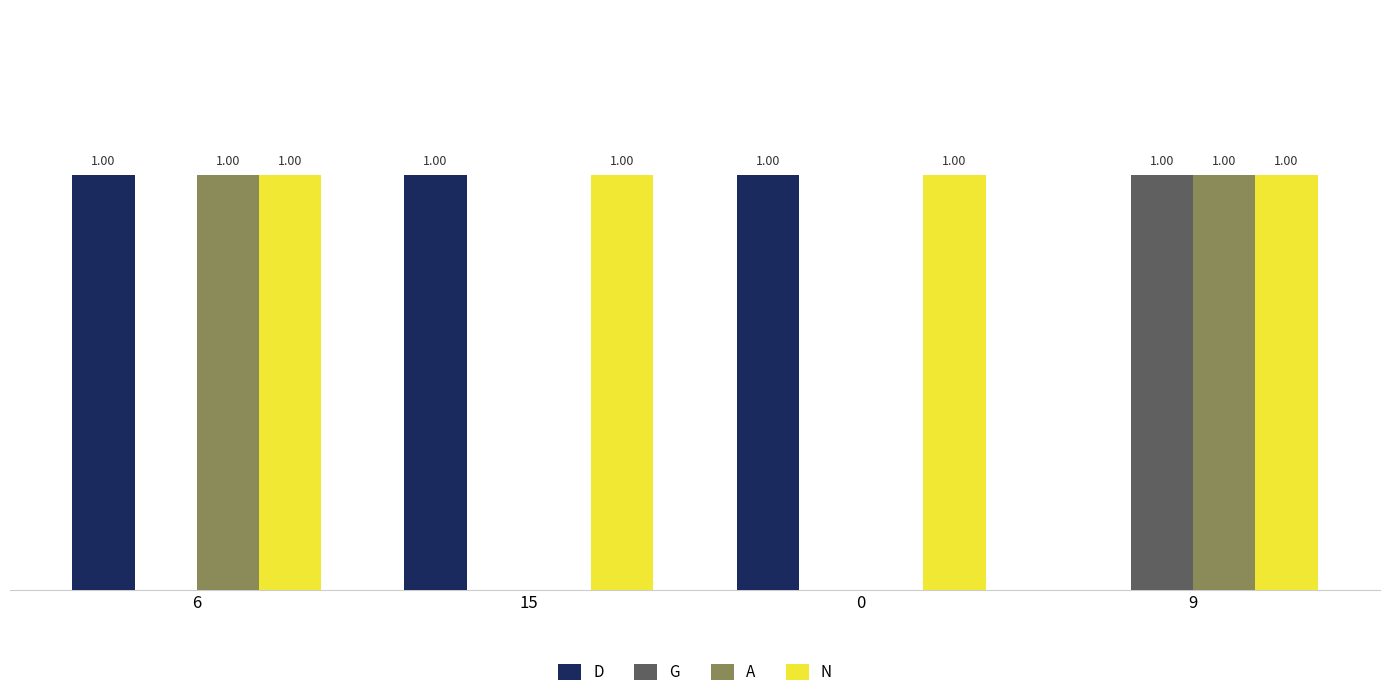

Which series has the largest total across all categories?

N